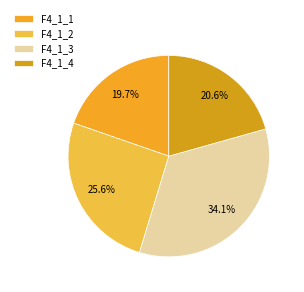

What is the ratio of the value at F4_1_4 to the value at F4_1_3?

0.6